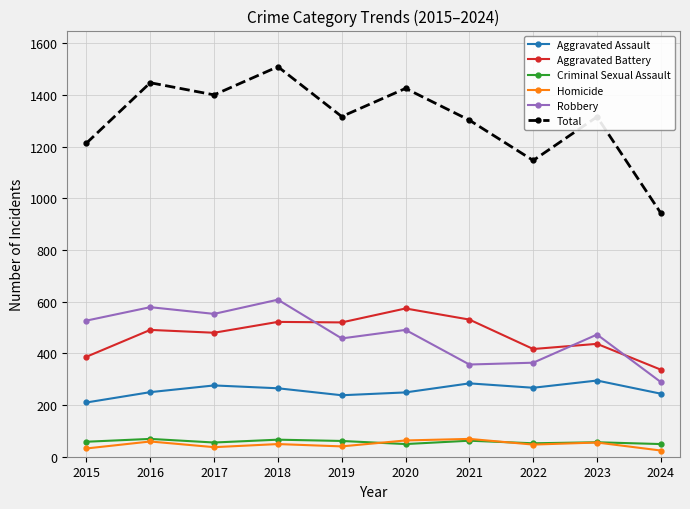

What are all the series names shown in the legend?

Aggravated Assault, Aggravated Battery, Criminal Sexual Assault, Homicide, Robbery, Total